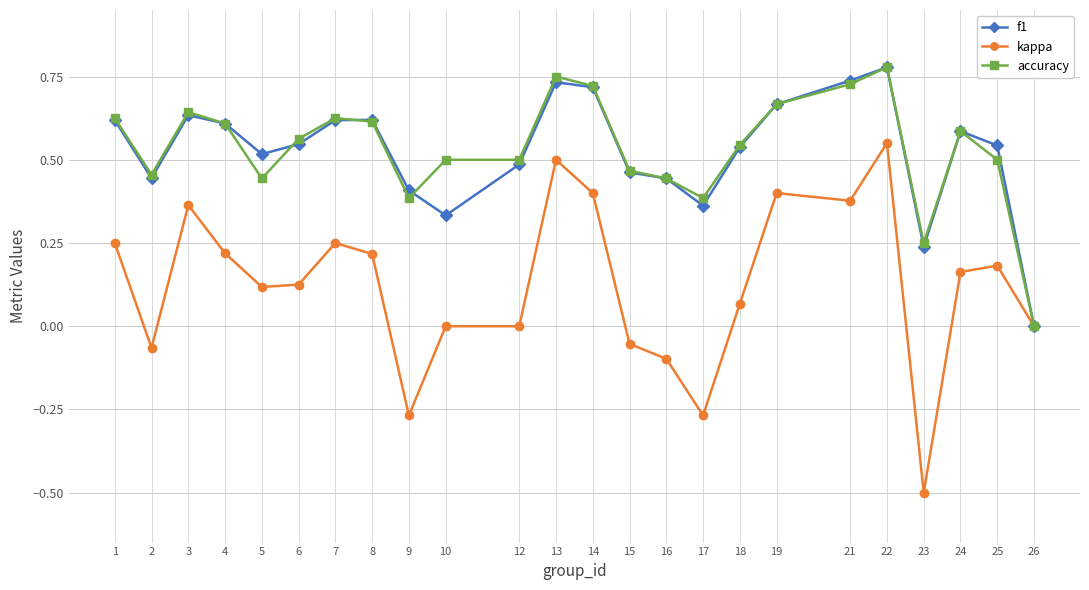

Does the chart have visible grid lines?

Yes